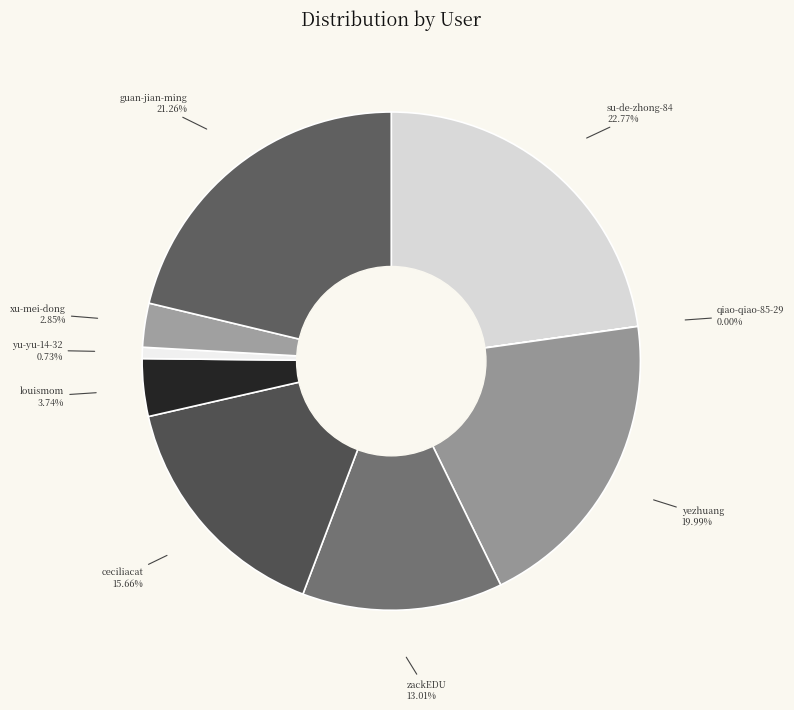

What percentage do su-de-zhong-84 and guan-jian-ming together represent?

44.0%